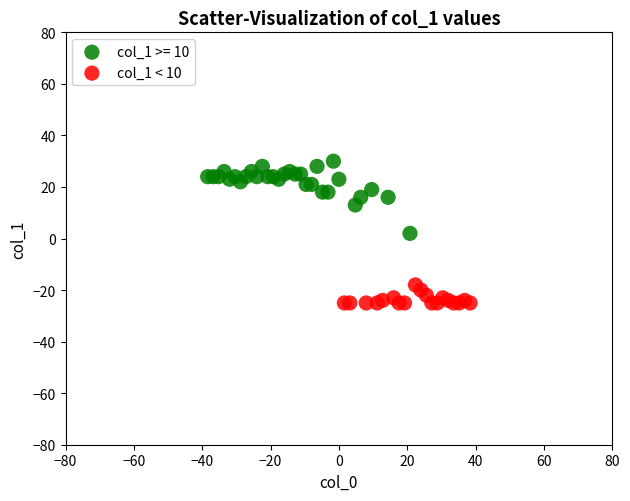

Which series has the largest Y range (max minus min)?

col_1 >= 10